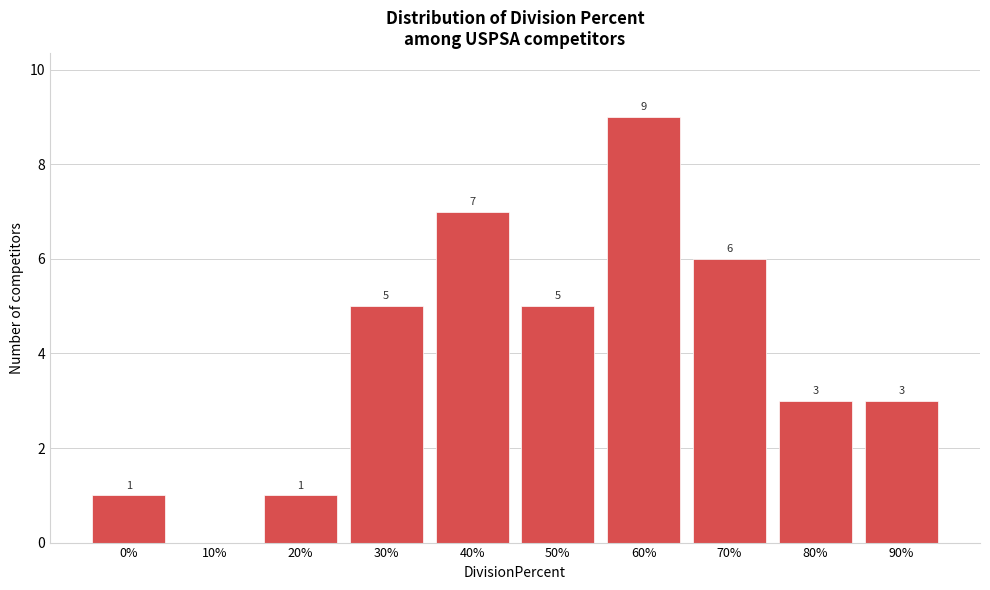

Reading right to left, transcribe all the data shown in this chart.

90%=3	80%=3	70%=6	60%=9	50%=5	40%=7	30%=5	20%=1	10%=0	0%=1